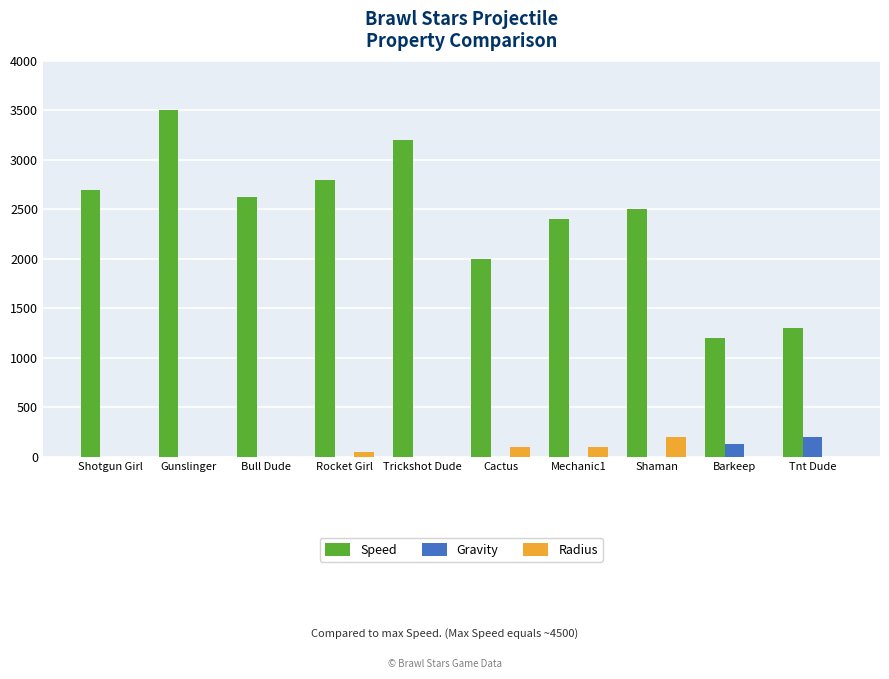

Between Rocket Girl and Trickshot Dude, which series saw the biggest shift?

Speed